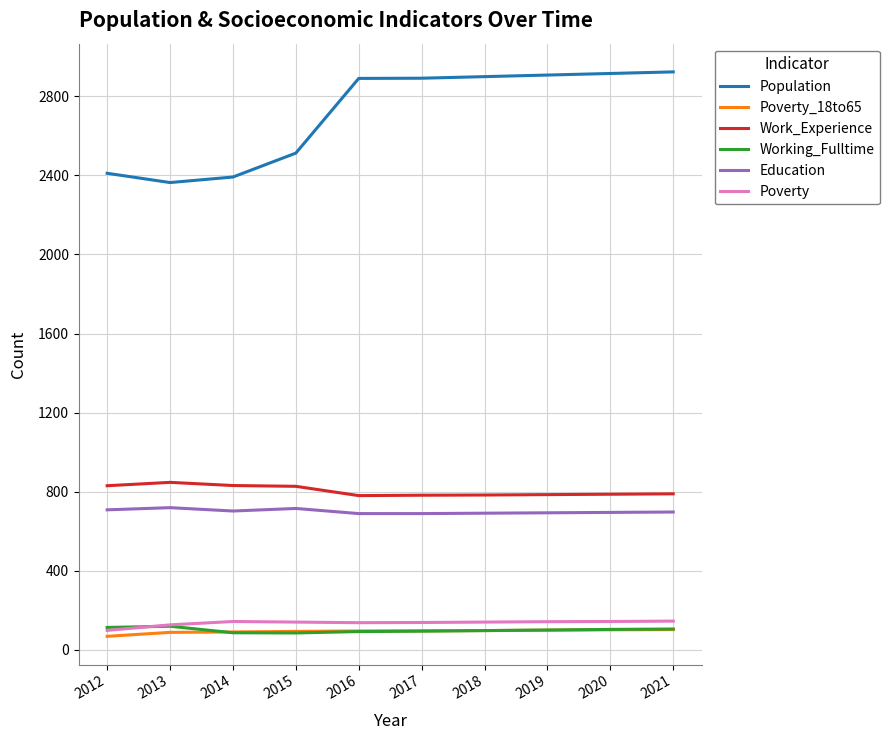

True or false: Work_Experience and Population cross at least once.

False